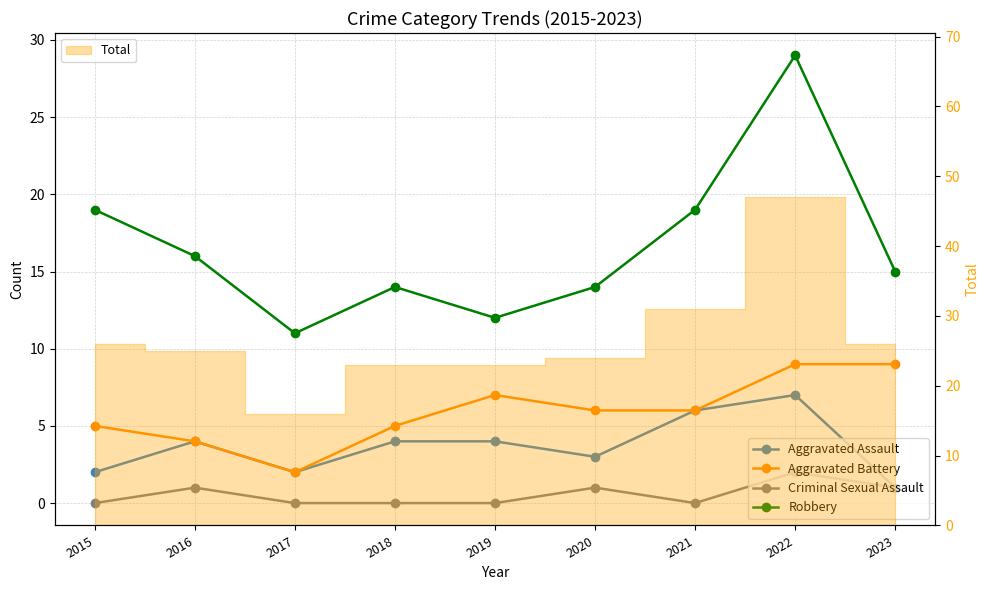

Is it true that Aggravated Battery equals 8 at 2015?

False